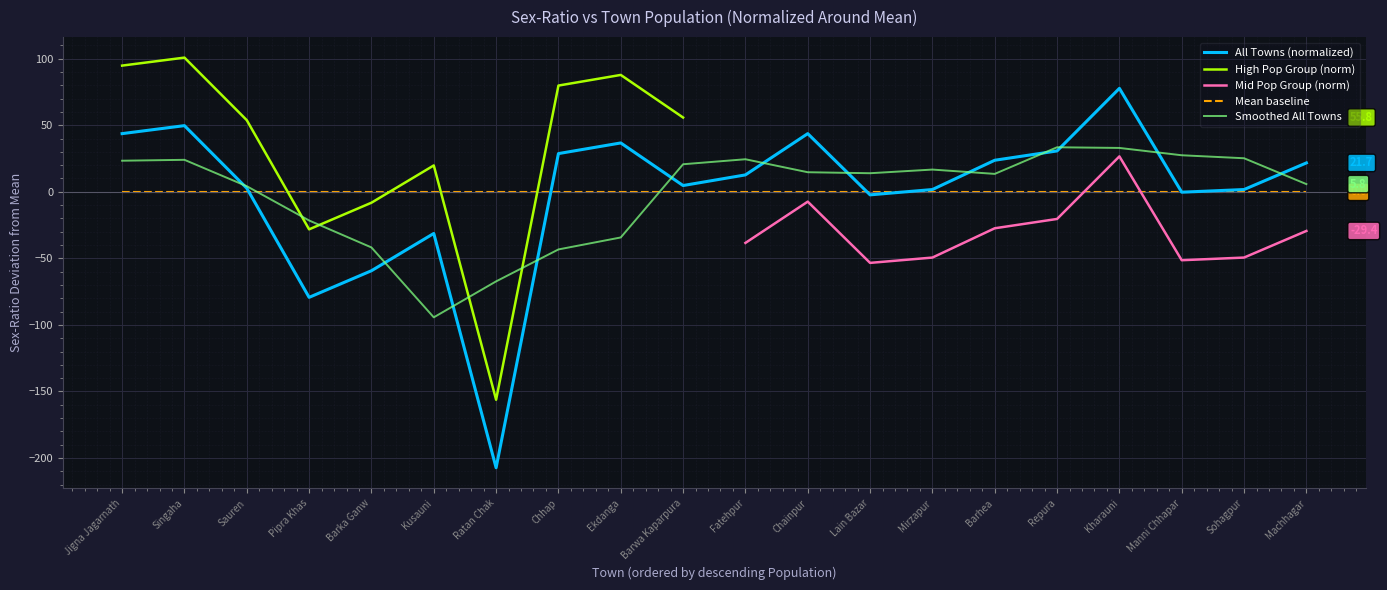

Is this an area chart (filled region under the line)?

No